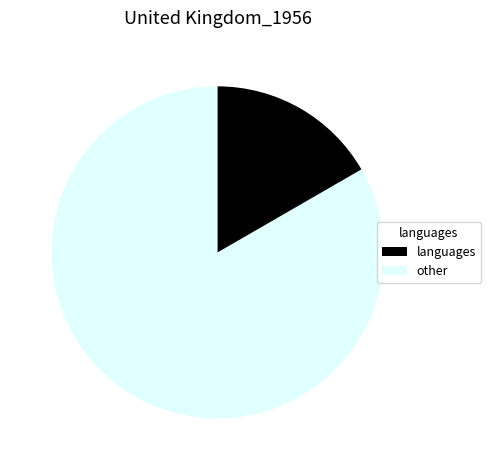

Count the number of slices in the pie.

2